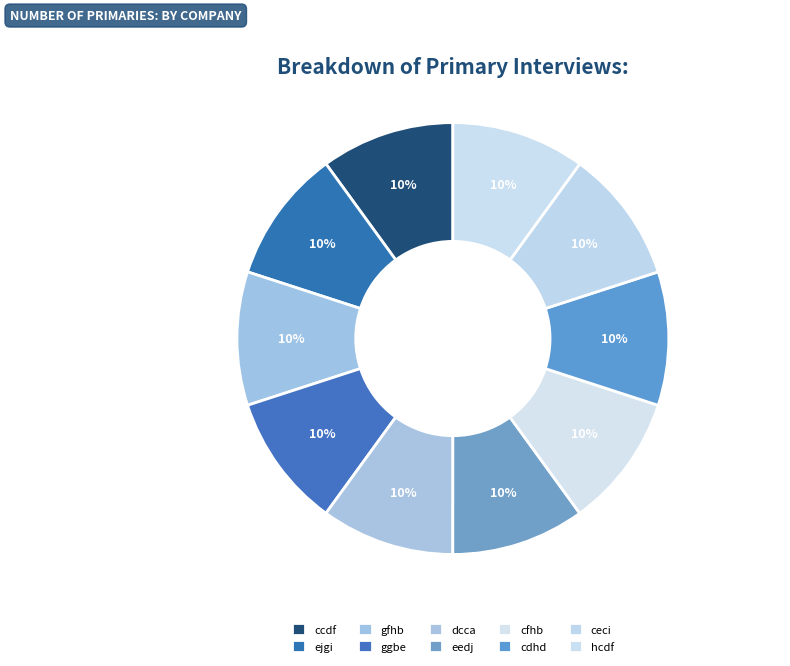

Is there a majority slice in this chart?

No